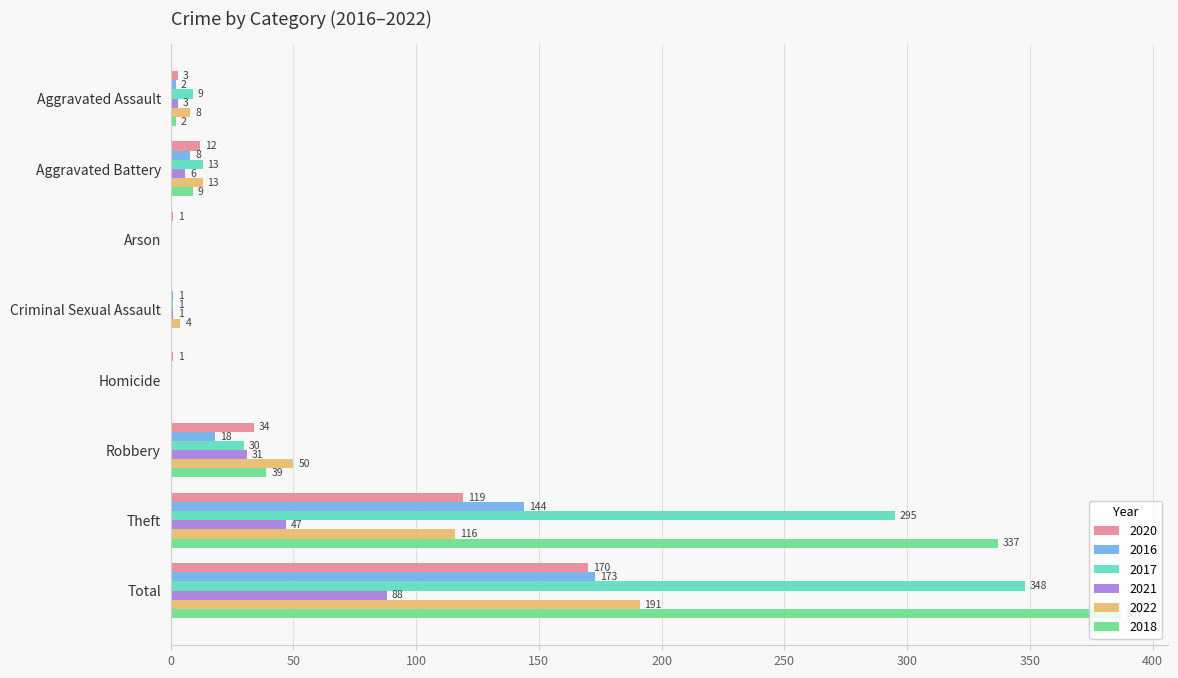

What is the sum of all 2018 values?

774